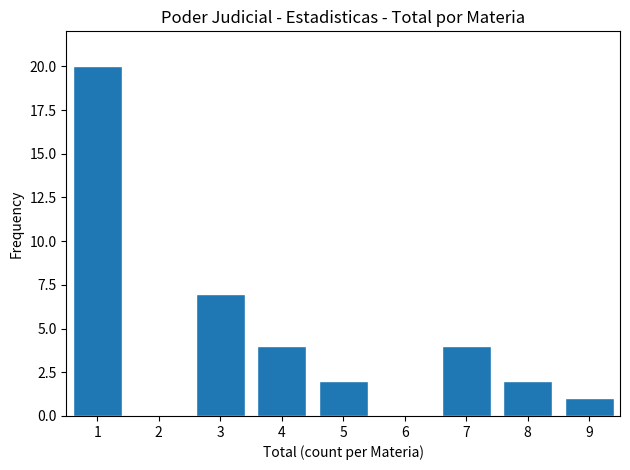

Reading left to right, what are all the values shown in this chart?

1=20	2=0	3=7	4=4	5=2	6=0	7=4	8=2	9=1